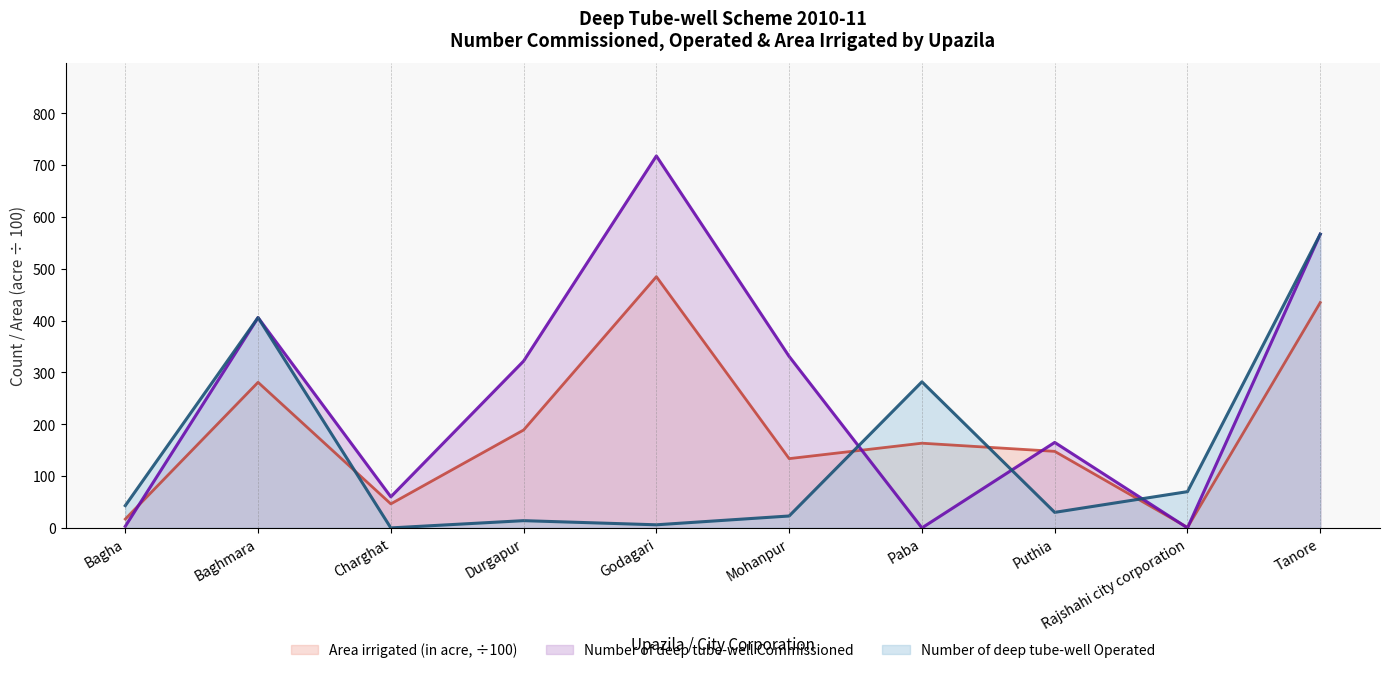

The Area irrigated (in acre) series shows 435.0 at Tanore. True or false?

True